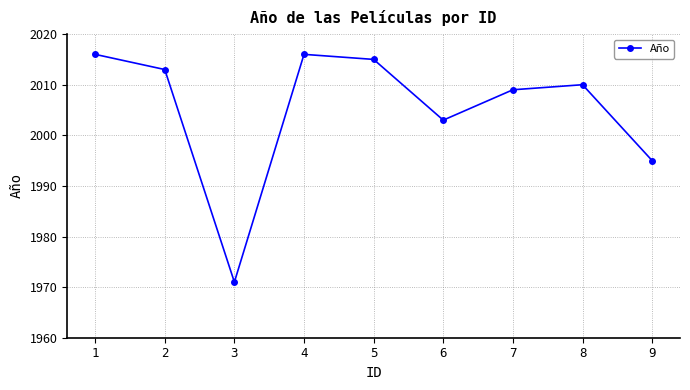

What is the average value?

2005